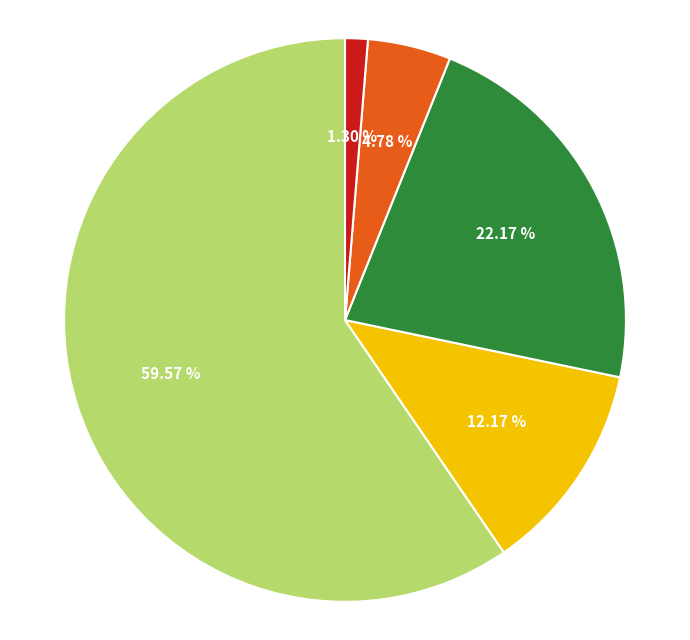

Is there a majority slice in this chart?

Yes